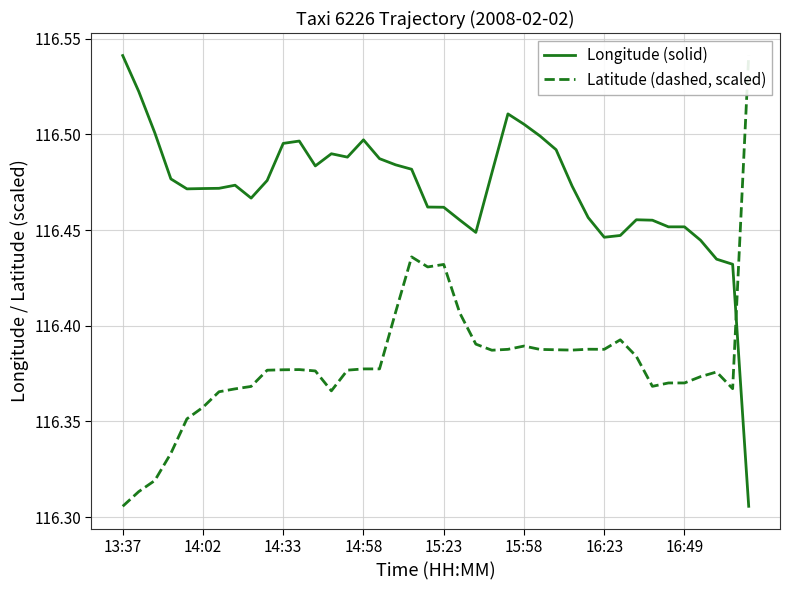

True or false: Latitude (dashed, scaled) and Longitude (solid) intersect in this chart.

True